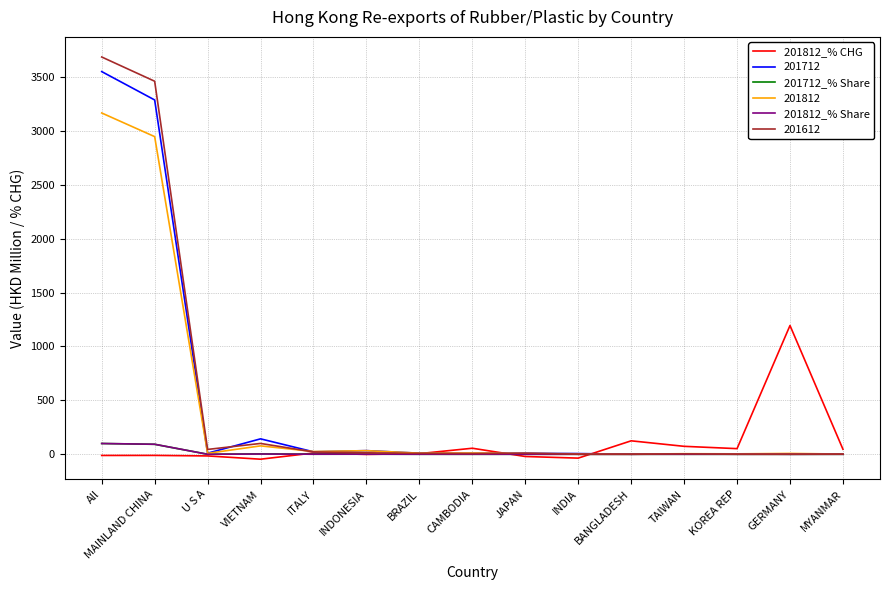

Which label corresponds to the largest value in the chart?

All